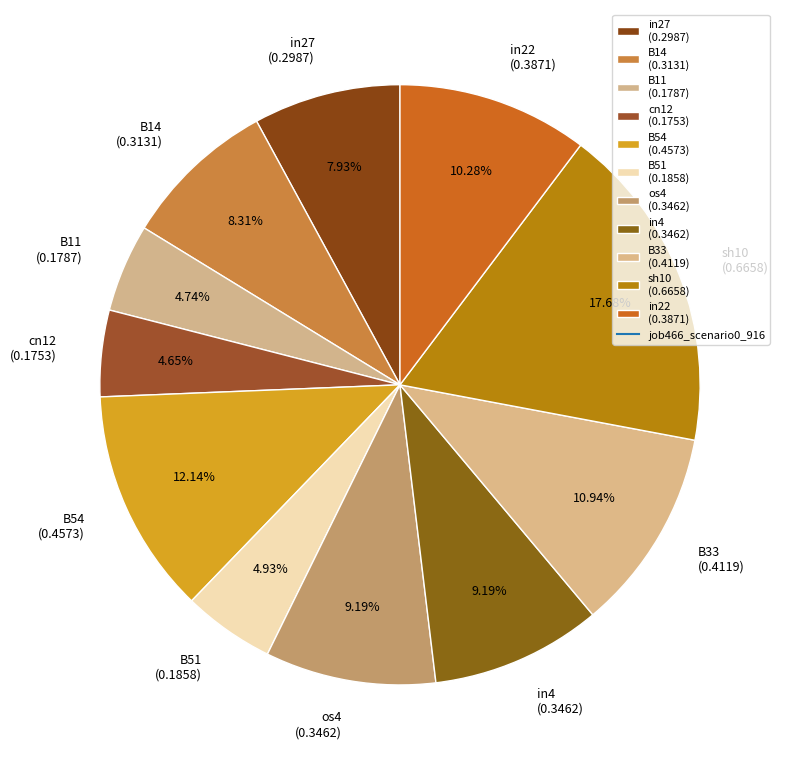

Between in27 and B51, which is larger?

in27